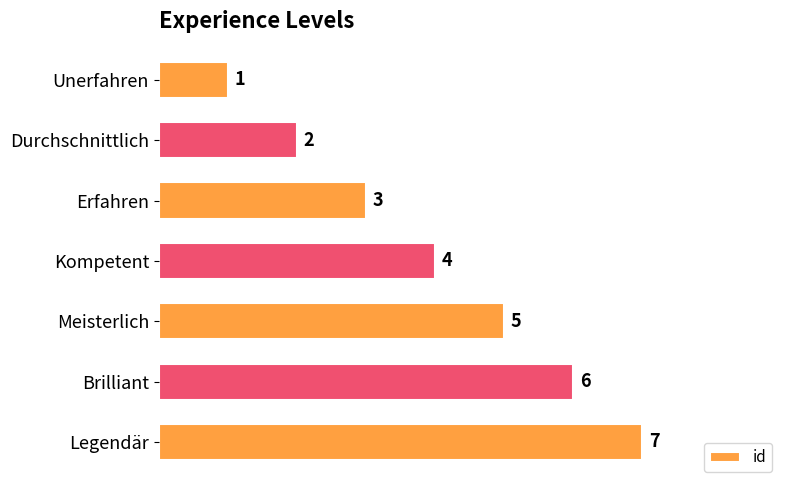

Is it true that the value at Unerfahren is 0?

False